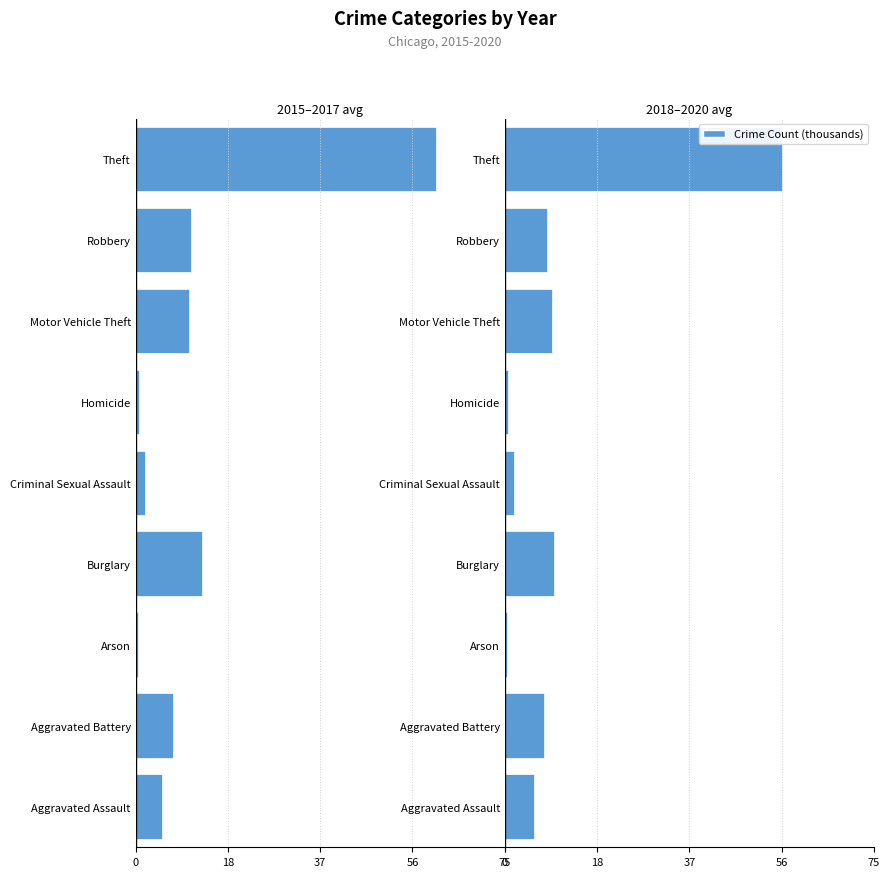

How many bars are there in total?

18